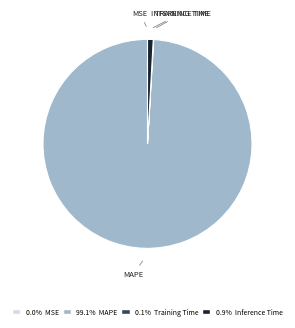

Is there any slice that represents more than half of the pie?

Yes